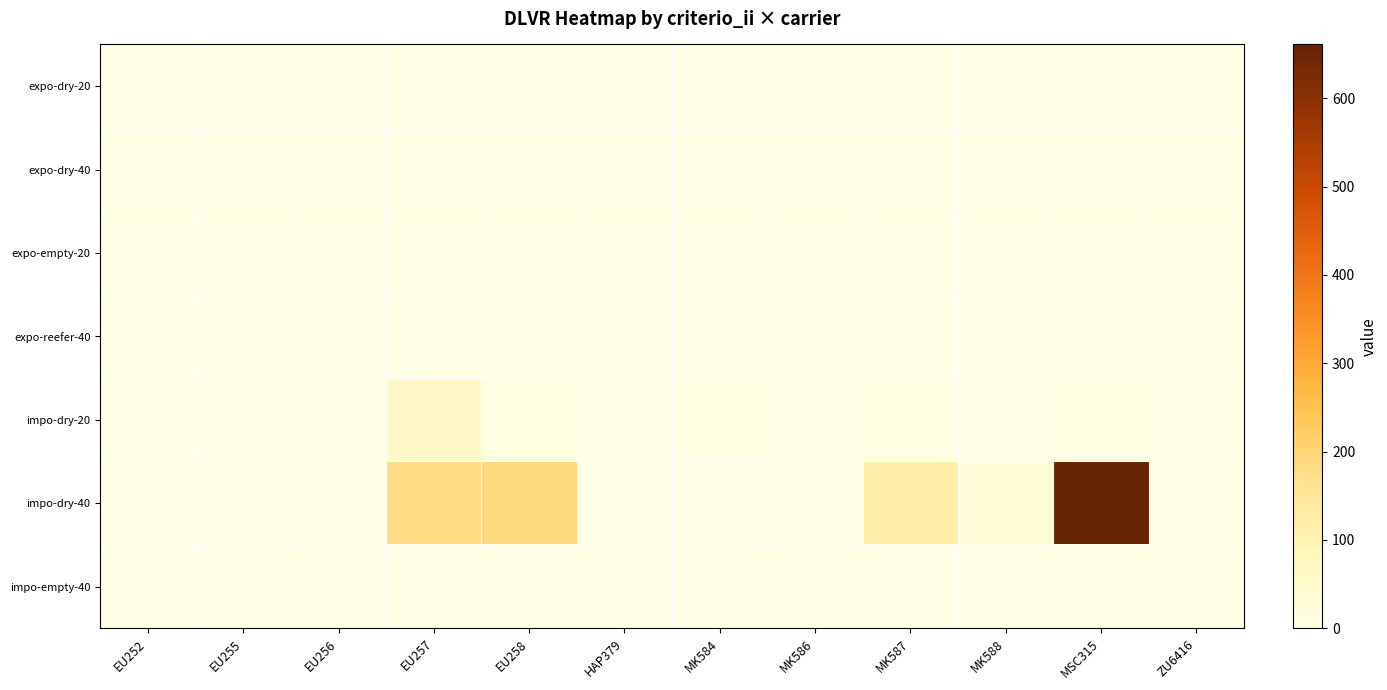

Reading left to right, extract all data points from this chart.

expo-dry-20: EU252=0	EU255=0	EU256=0	EU257=0	EU258=0	HAP379=0	MK584=0	MK586=0	MK587=0	MK588=0	MSC315=0	ZU6416=0
expo-dry-40: EU252=0	EU255=0	EU256=0	EU257=0	EU258=0	HAP379=0	MK584=0	MK586=0	MK587=0	MK588=0	MSC315=0	ZU6416=0
expo-empty-20: EU252=0	EU255=0	EU256=0	EU257=0	EU258=0	HAP379=0	MK584=0	MK586=0	MK587=0	MK588=0	MSC315=0	ZU6416=0
expo-reefer-40: EU252=0	EU255=0	EU256=0	EU257=0	EU258=0	HAP379=0	MK584=0	MK586=0	MK587=0	MK588=0	MSC315=0	ZU6416=1
impo-dry-20: EU252=0	EU255=0	EU256=1	EU257=56	EU258=9	HAP379=0	MK584=3	MK586=0	MK587=6	MK588=0	MSC315=7	ZU6416=0
impo-dry-40: EU252=1	EU255=1	EU256=2	EU257=179	EU258=188	HAP379=1	MK584=0	MK586=1	MK587=119	MK588=27	MSC315=661	ZU6416=0
impo-empty-40: EU252=0	EU255=0	EU256=0	EU257=0	EU258=0	HAP379=0	MK584=0	MK586=0	MK587=0	MK588=0	MSC315=0	ZU6416=0